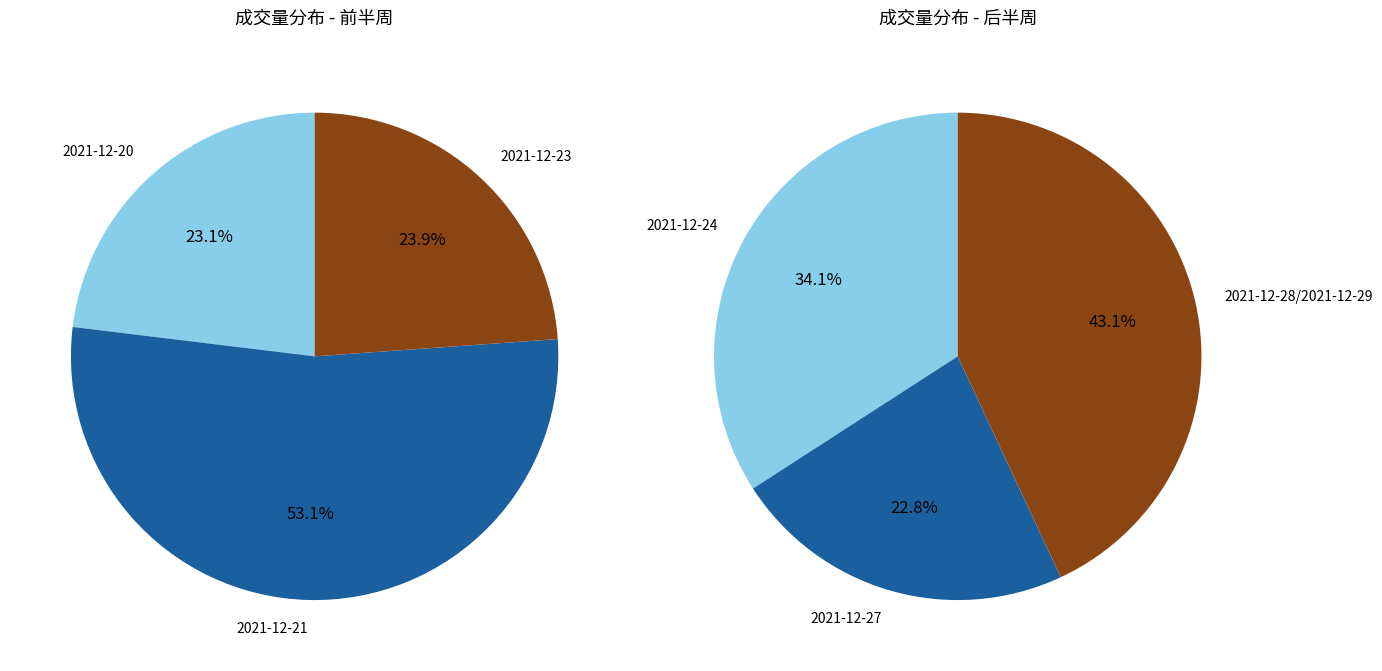

How many segments does this pie chart have?

7